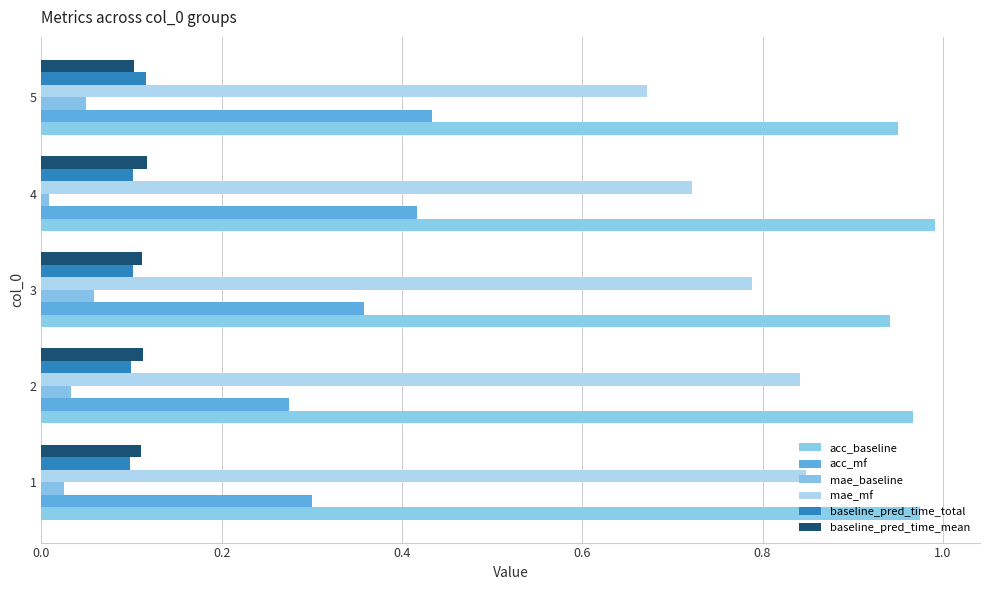

What is the sum of all acc_mf values?

1.8